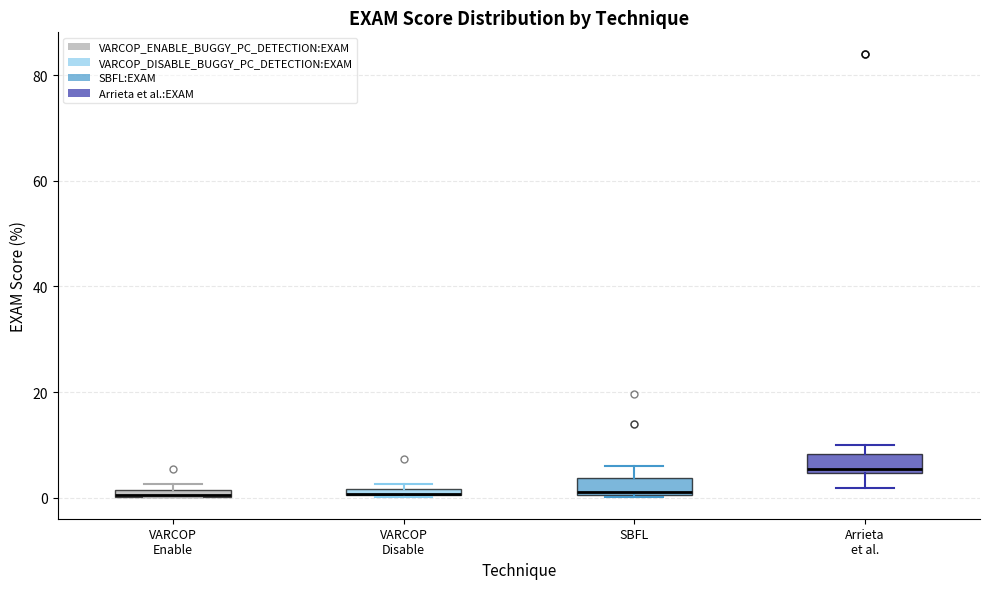

Where does the lower whisker of the box for Arrieta et al. end on the y-axis? The values are not printed on the chart, so give them approximately, as read against the axis.

2